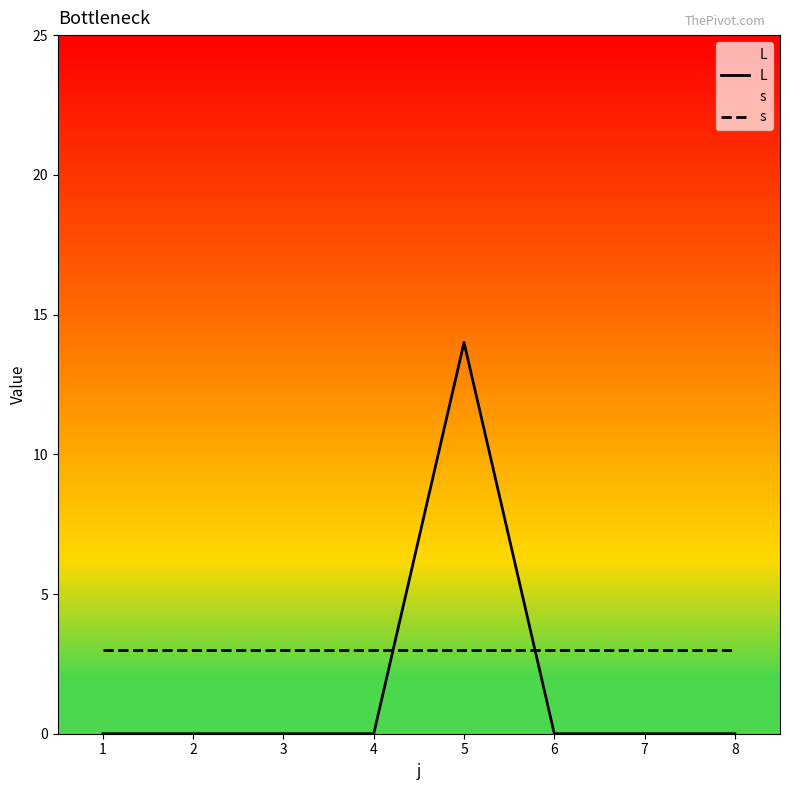

At which category is the sum across all series the highest?

5